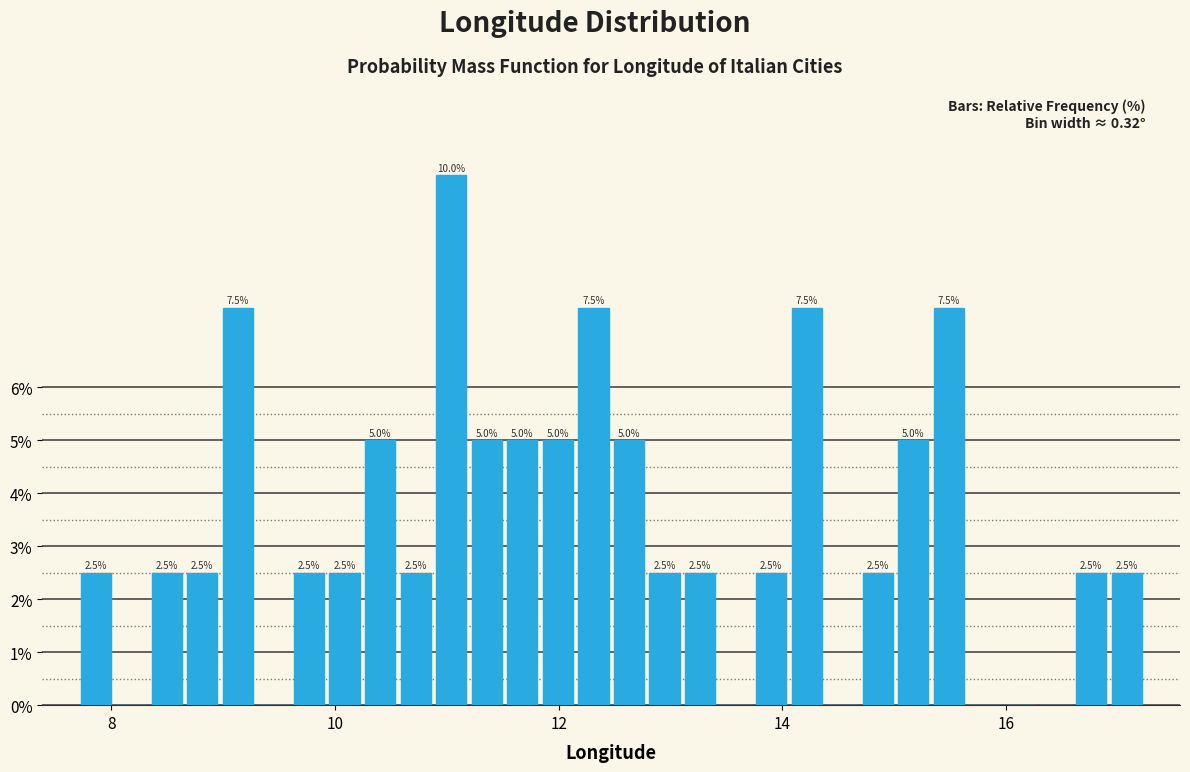

Read against the x-axis, roughly where is the centre of the tallest bar?

11.0